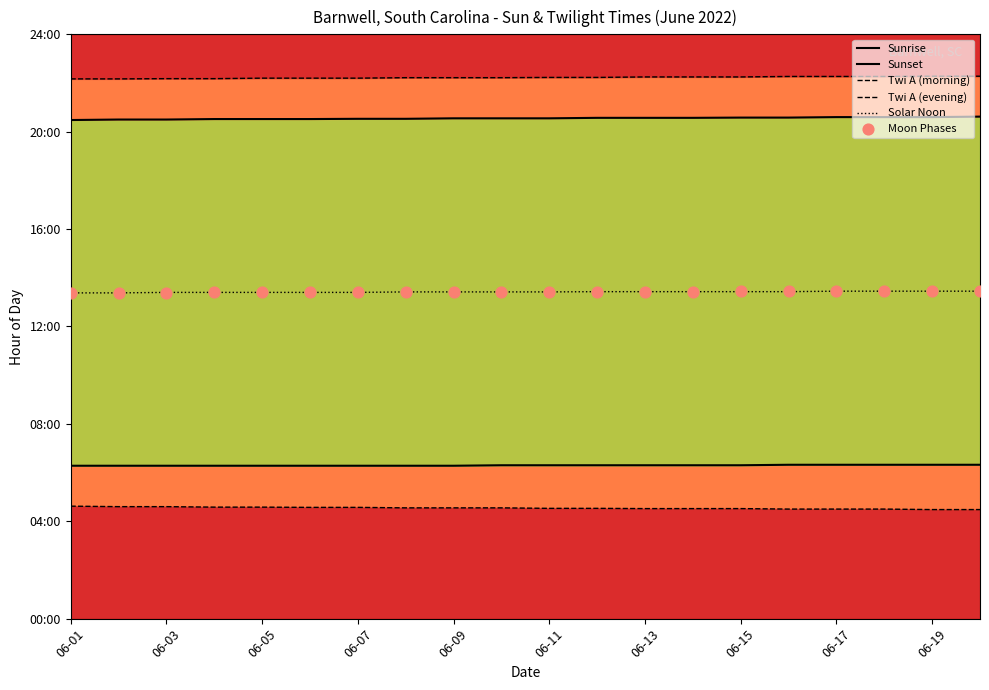

What are all the series names shown in the legend?

Sunrise, Sunset, Twi A (morning), Twi A (evening), Solar Noon, Moon Phases